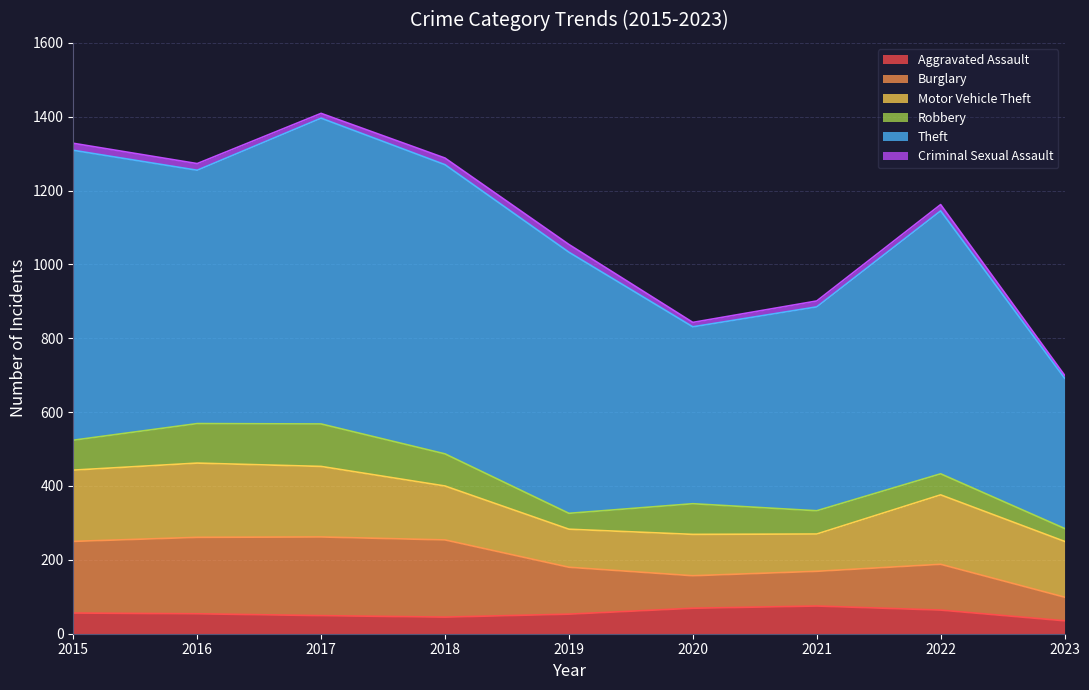

Reading right to left, extract all data points from this chart.

Aggravated Assault: 35	64	75	69	53	45	49	54	56
Burglary: 64	124	94	88	127	209	213	207	194
Motor Vehicle Theft: 151	188	101	112	103	146	191	201	193
Robbery: 35	57	63	83	43	87	115	107	81
Theft: 407	712	552	479	707	783	828	686	785
Criminal Sexual Assault: 8	17	16	12	21	18	13	18	19